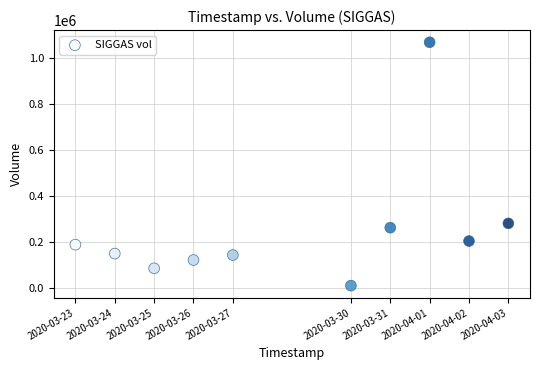

What is the average X value?

1585396800